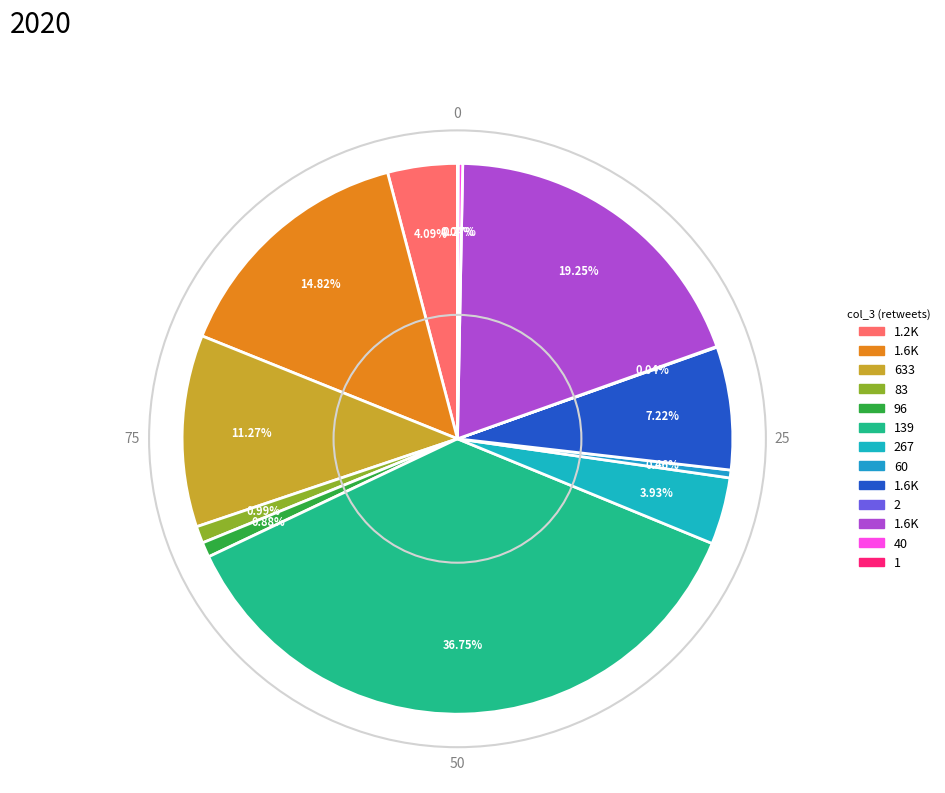

Rank the categories by value from highest to lowest.

139, 1.6K, 1.6K, 633, 1.6K, 1.2K, 267, 83, 96, 60, 40, 2, 1